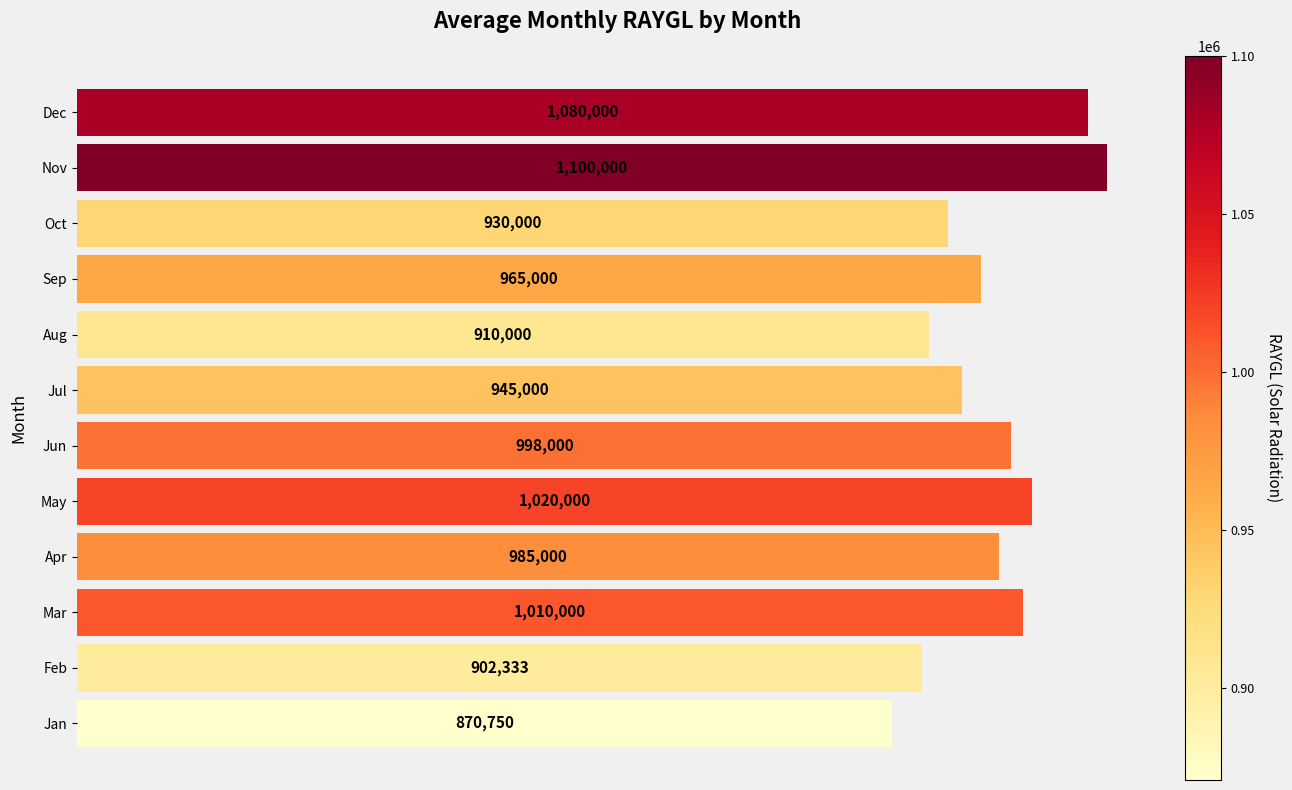

At which category does the chart reach its peak across all series?

Nov